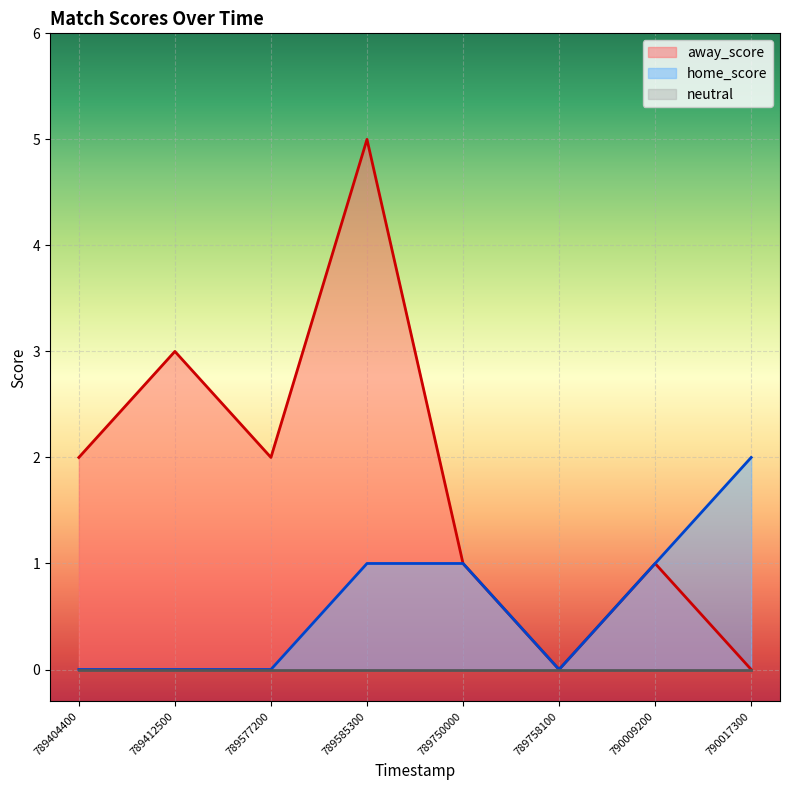

At how many categories does at least one series exceed 2?

2